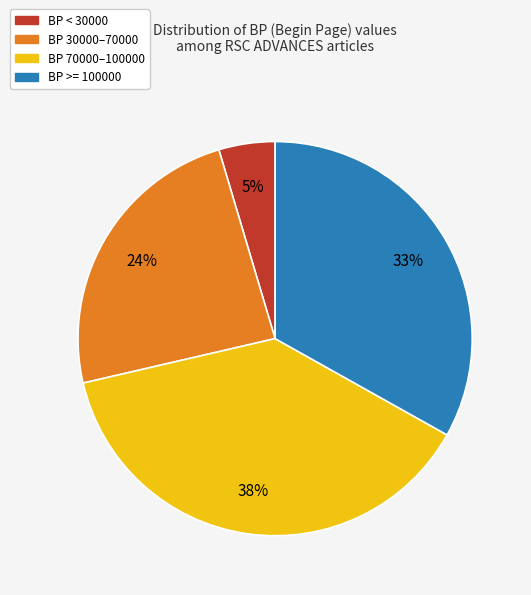

Is there any slice that represents more than half of the pie?

No